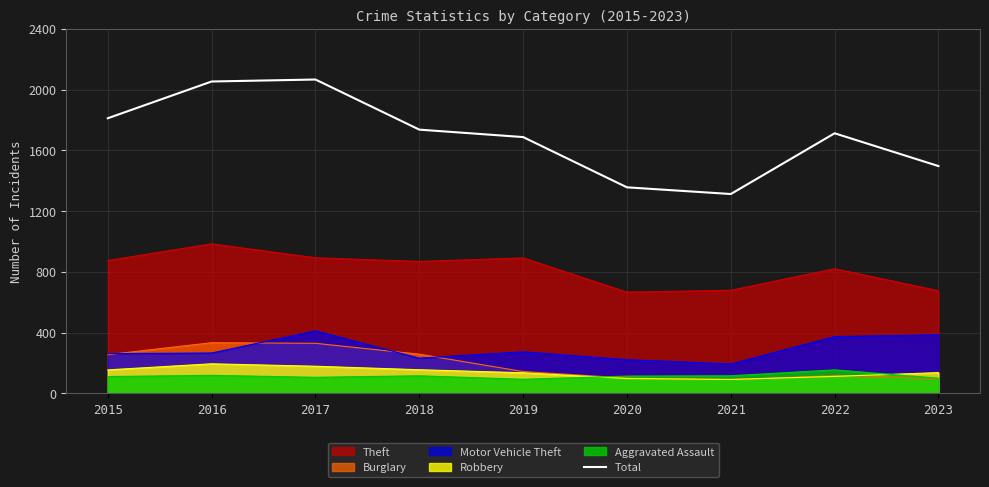

Rank the categories by value from lowest to highest.

2021, 2020, 2023, 2019, 2022, 2018, 2015, 2016, 2017